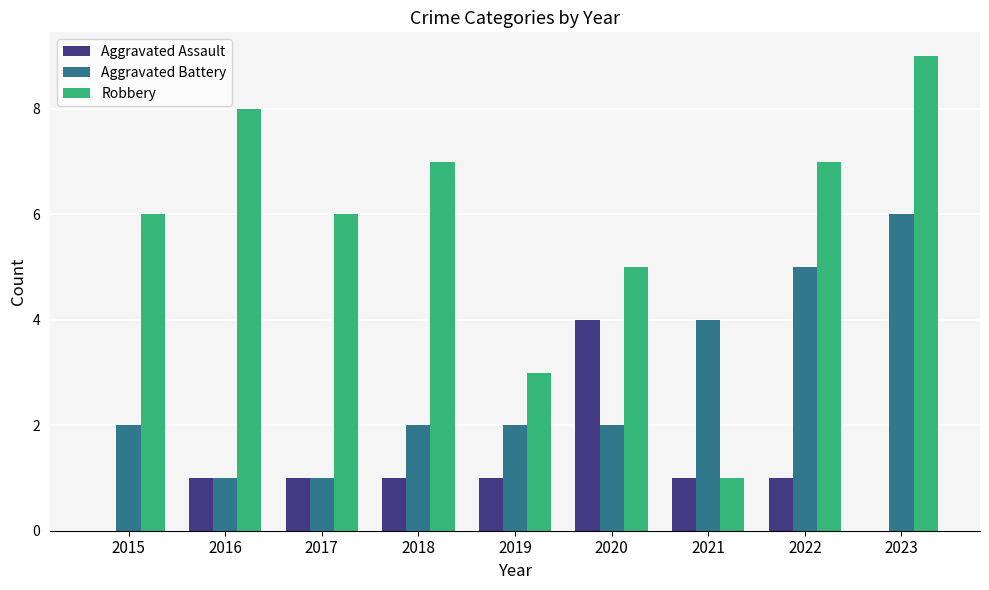

What is the sum of the Robbery values at 2020 and 2018?

12